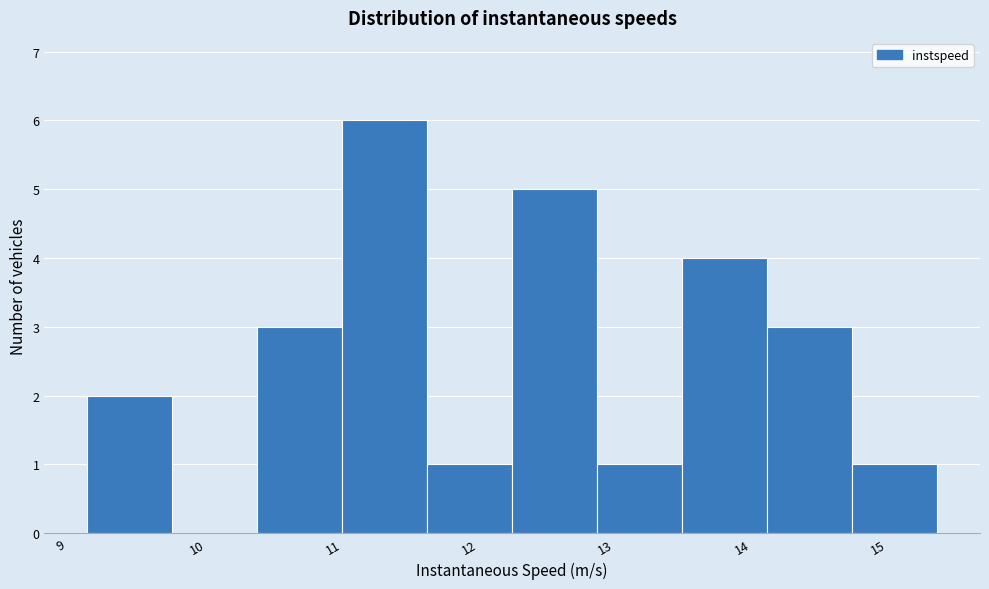

How tall is the bar that spans 11.7 to 12.3 on the x-axis? Neither the bar edges nor the heights are printed on the chart, so give them approximately, as read against the axes.

1